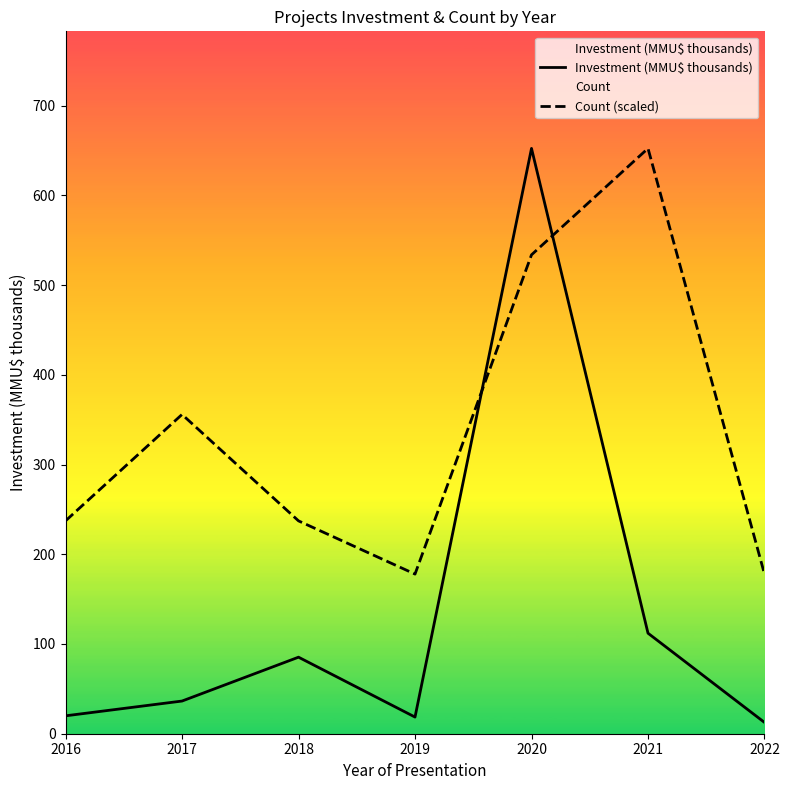

How many distinct data groups are displayed?

2